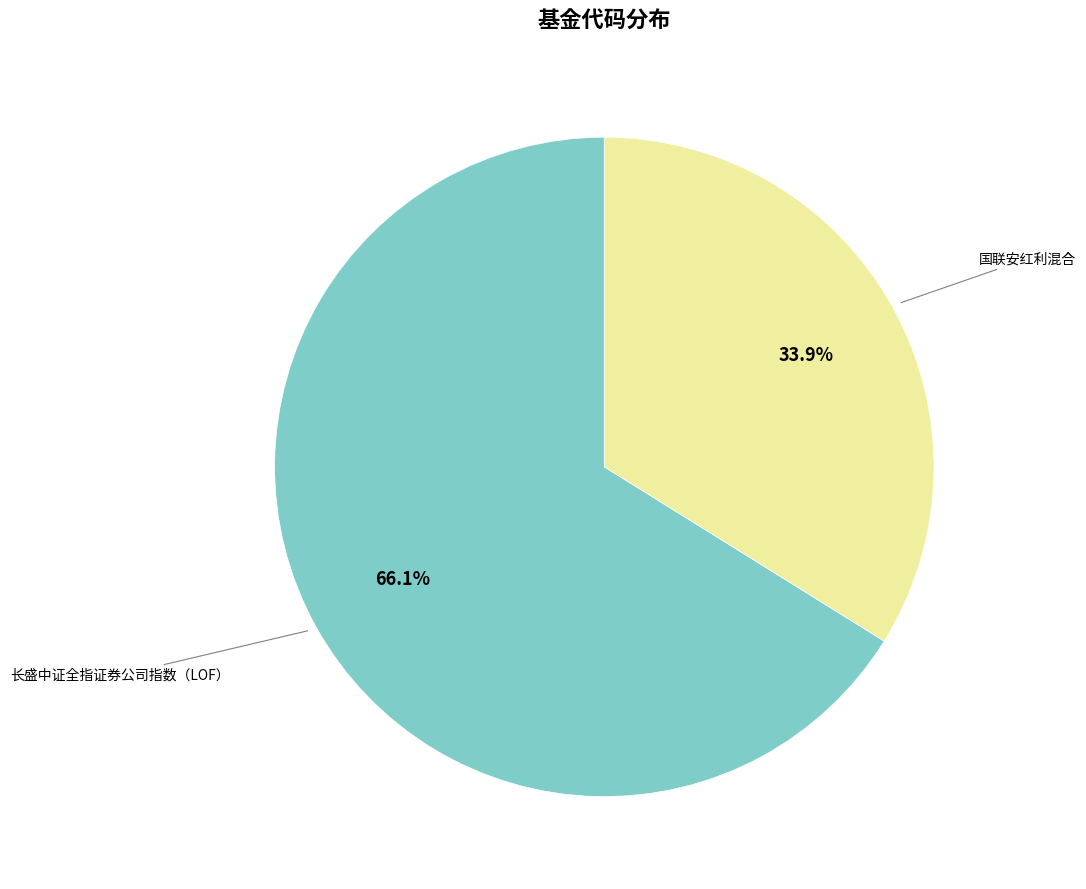

Does any single category account for the majority?

Yes